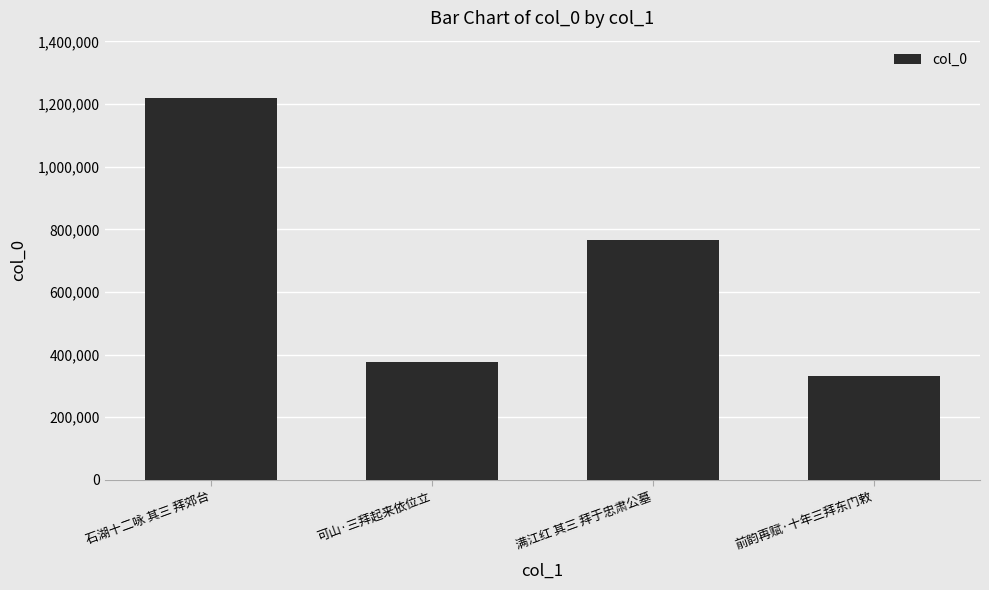

Reading left to right, transcribe all the data shown in this chart.

1219427	377008	765561	330287